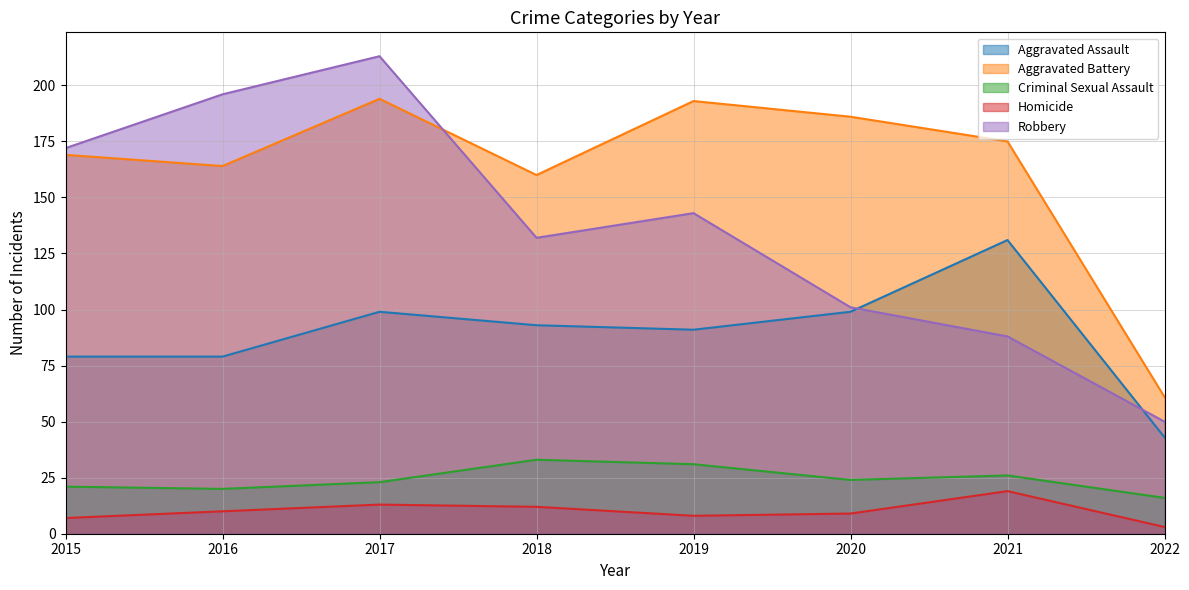

Which category has the lowest value across all series?

2022